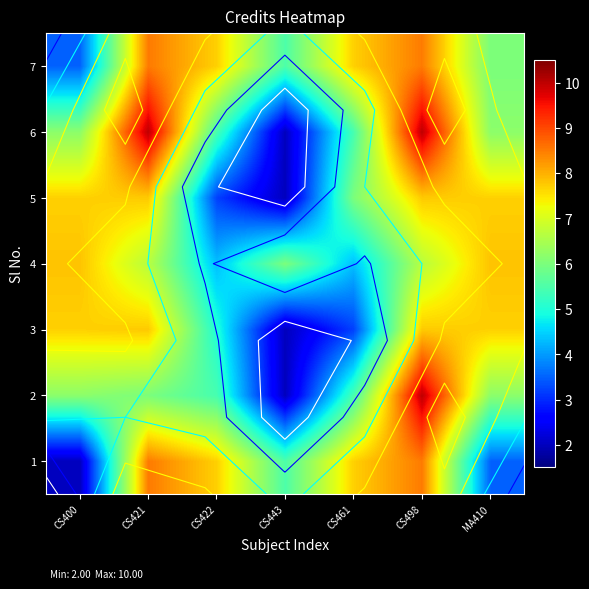

At which label does 1 first exceed 7?

CS421